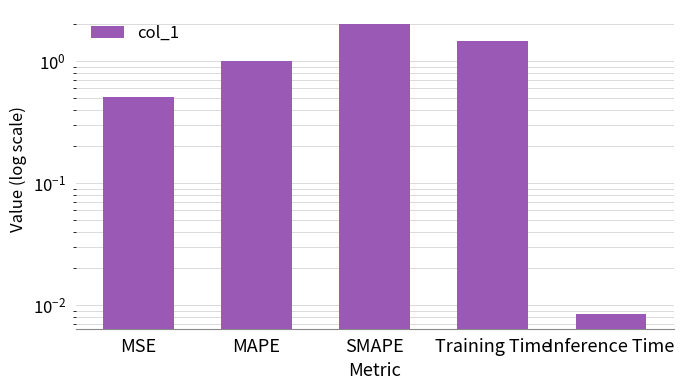

What is the difference between the second highest and second lowest values?

1.0